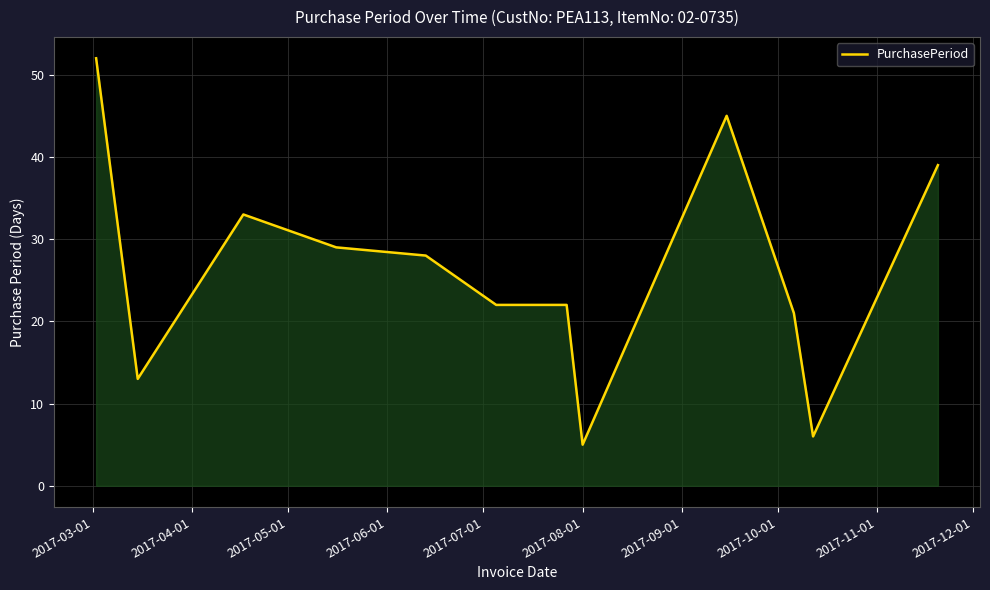

What is the smallest value displayed?

5